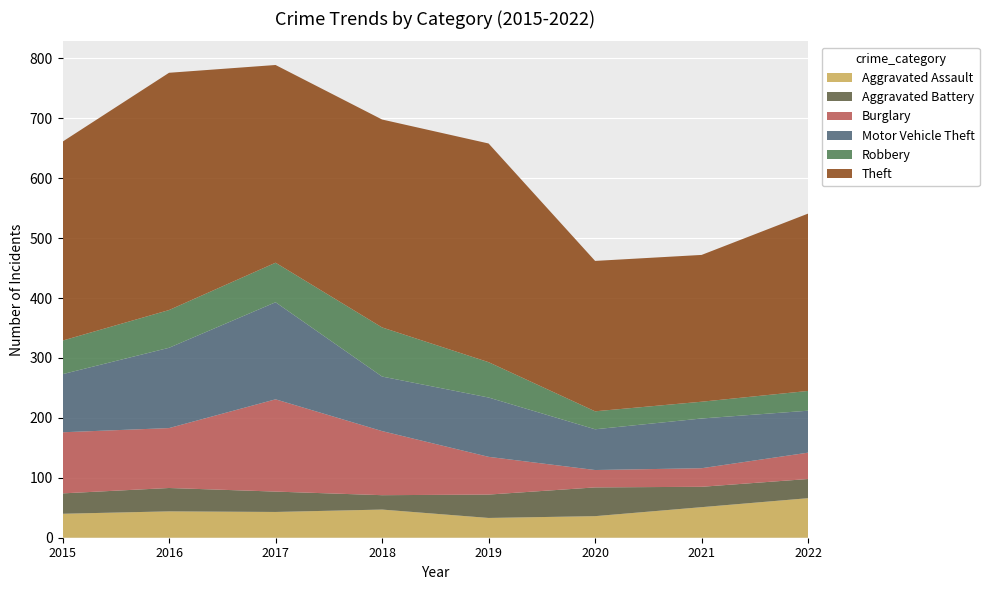

Reading left to right, extract all data points from this chart.

Aggravated Assault: 40	44	43	47	33	36	51	66
Aggravated Battery: 34	39	34	24	39	48	34	32
Burglary: 102	100	154	107	63	29	31	44
Motor Vehicle Theft: 97	134	162	91	99	68	83	70
Robbery: 56	63	66	82	59	30	28	33
Theft: 332	396	330	347	365	251	245	296